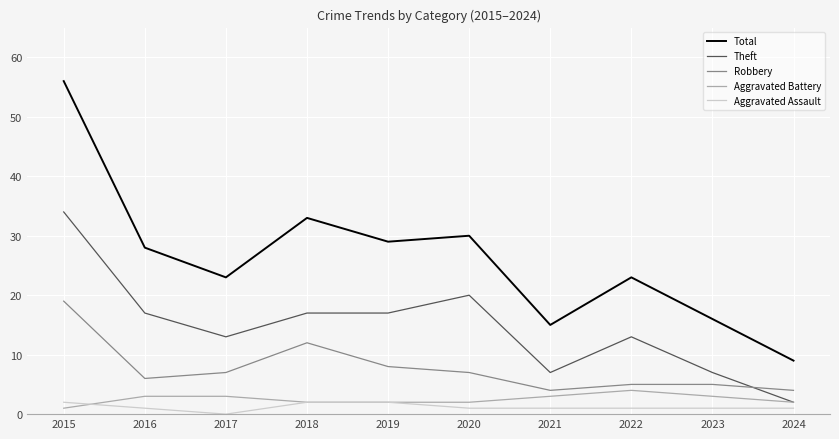

Reading left to right, transcribe all the data shown in this chart.

Total: 2015=56	2016=28	2017=23	2018=33	2019=29	2020=30	2021=15	2022=23	2023=16	2024=9
Theft: 2015=34	2016=17	2017=13	2018=17	2019=17	2020=20	2021=7	2022=13	2023=7	2024=2
Robbery: 2015=19	2016=6	2017=7	2018=12	2019=8	2020=7	2021=4	2022=5	2023=5	2024=4
Aggravated Battery: 2015=1	2016=3	2017=3	2018=2	2019=2	2020=2	2021=3	2022=4	2023=3	2024=2
Aggravated Assault: 2015=2	2016=1	2017=0	2018=2	2019=2	2020=1	2021=1	2022=1	2023=1	2024=1